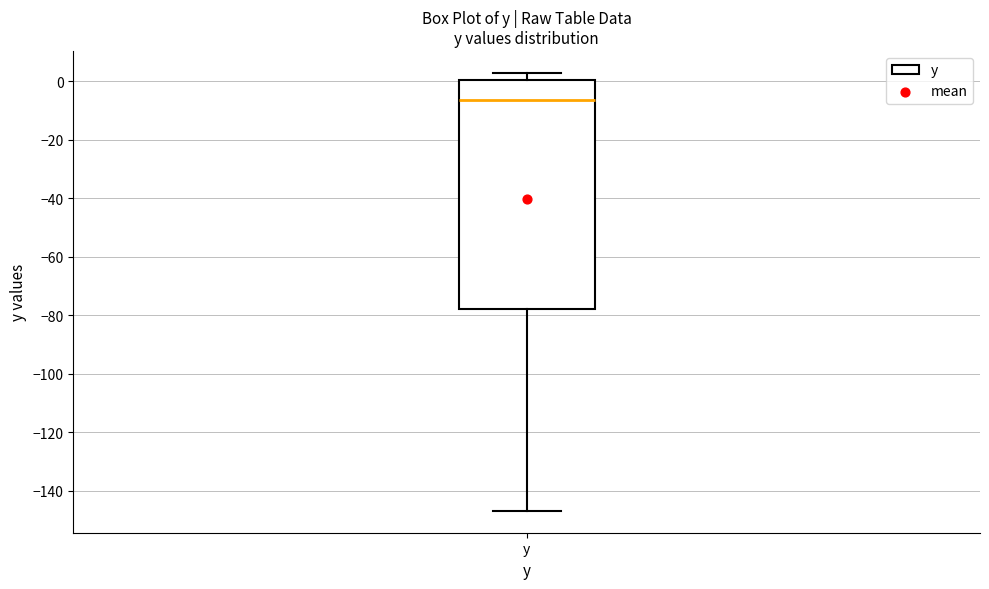

Read this box plot against the y-axis: the position of the median line, the range covered by the box, and the ends of both whiskers. The values are not printed on the chart, so give them approximately, as read against the axis.

median -6, box -78 to 0, whiskers -146 to 2